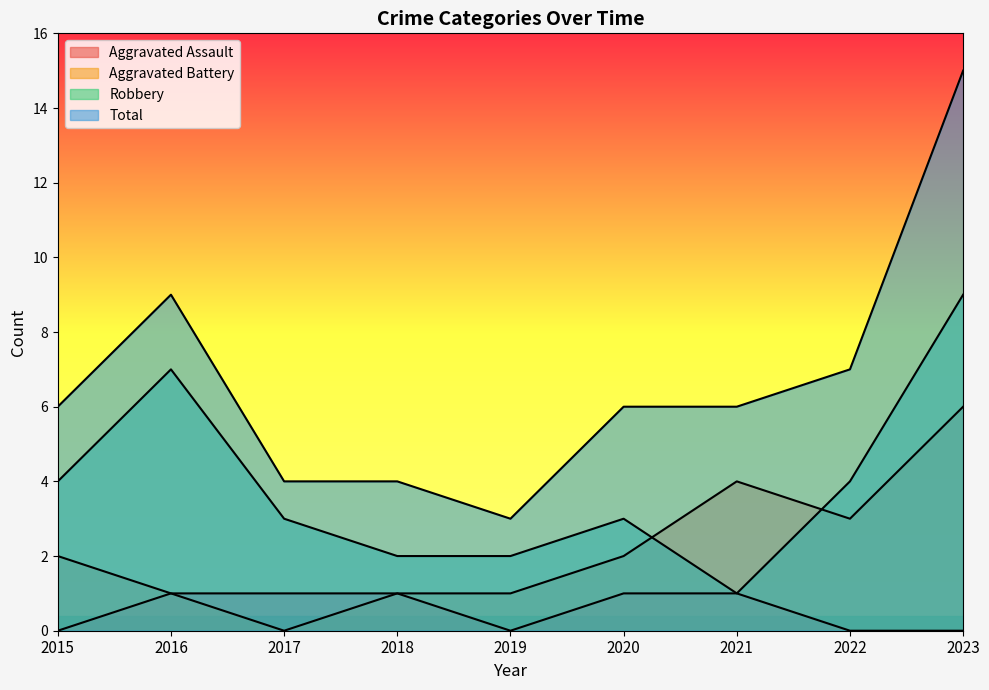

How many positive values does the Aggravated Battery series have?

8